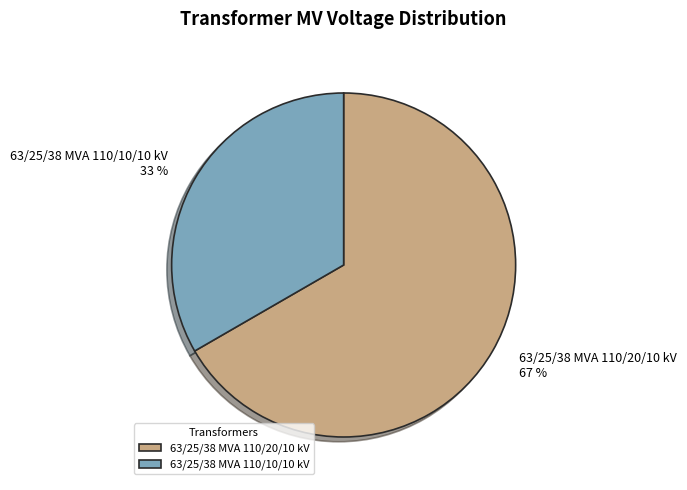

Between 63/25/38 MVA 110/10/10 kV and 63/25/38 MVA 110/20/10 kV, which is larger?

63/25/38 MVA 110/20/10 kV